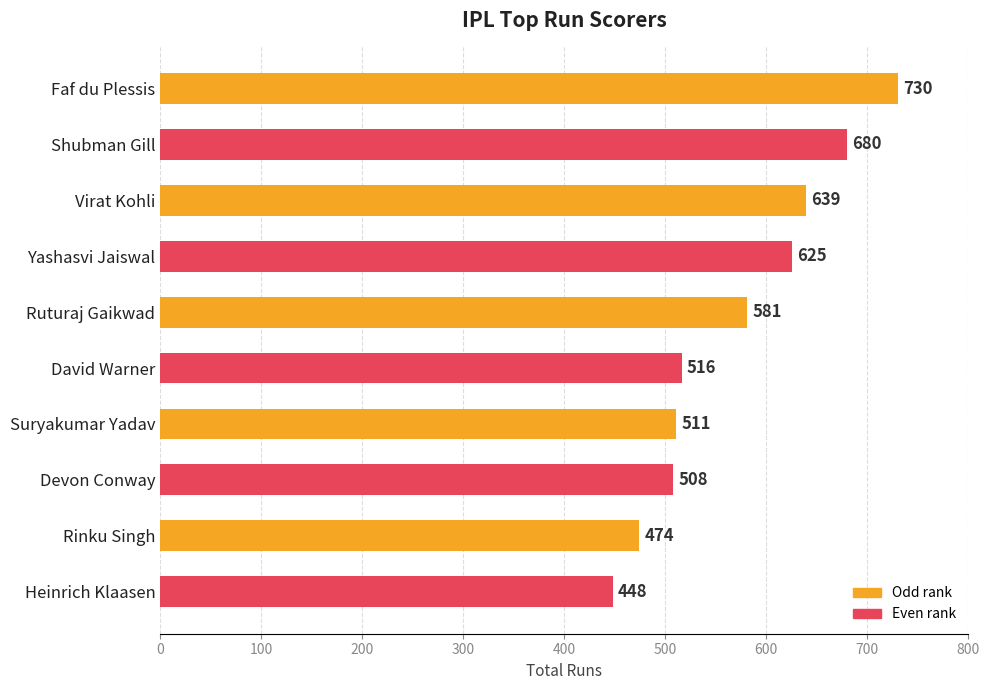

Reading top to bottom, what are all the values shown in this chart?

730	680	639	625	581	516	511	508	474	448